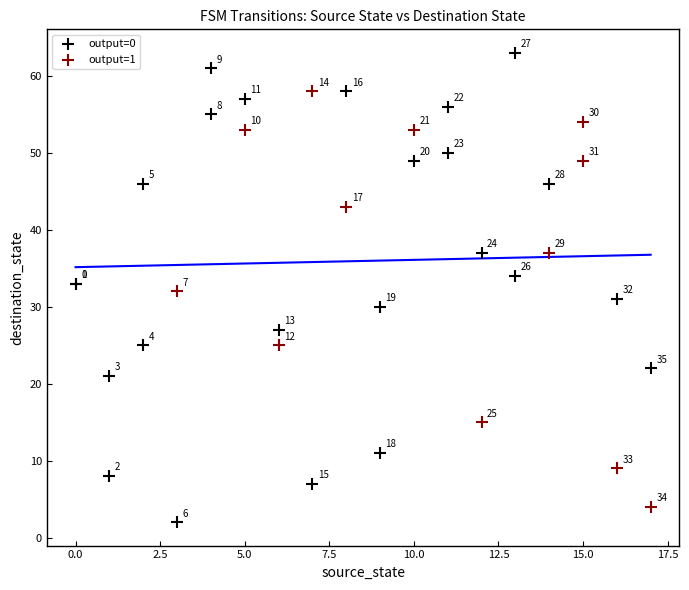

Which series contains the lowest Y value?

output=0